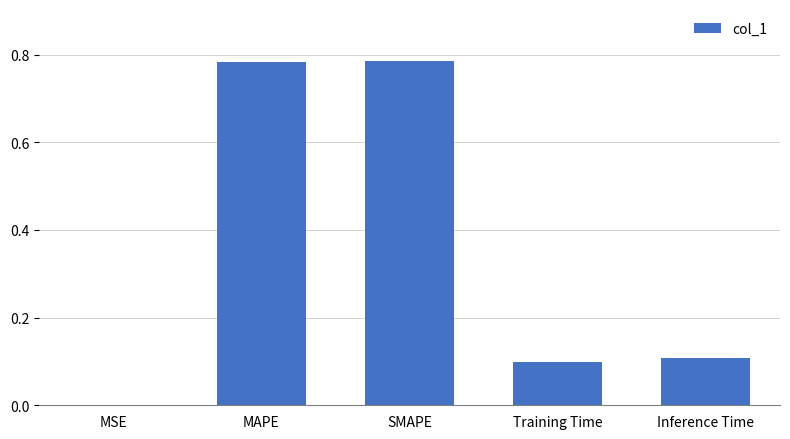

What is the sum of all values?

1.8